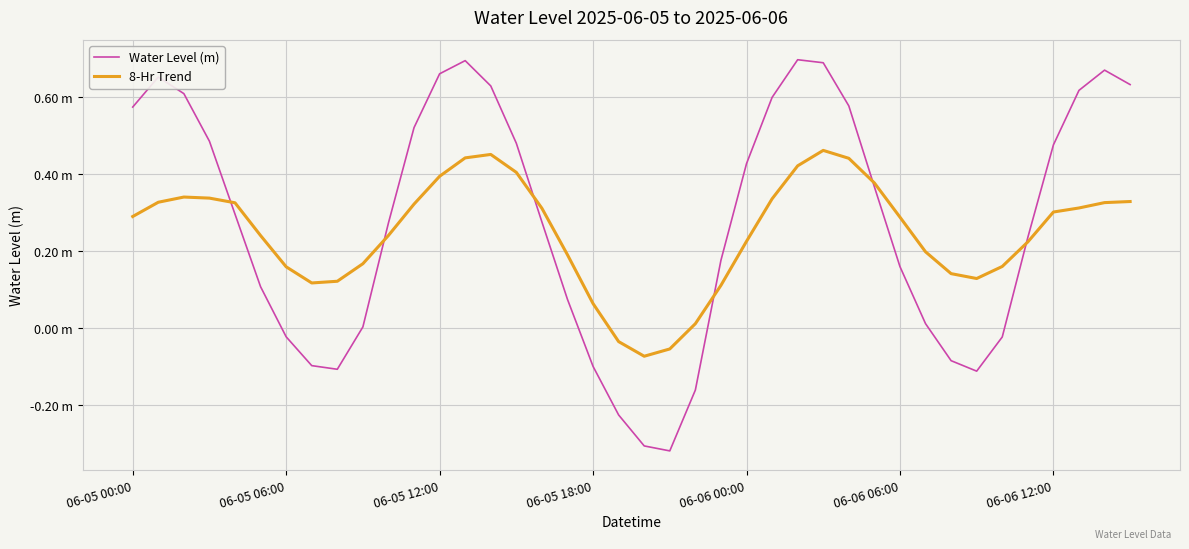

What are all the series names shown in the legend?

Water Level (m), 8-Hr Trend